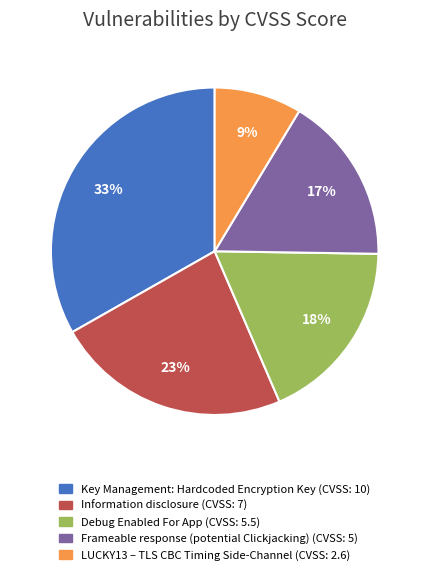

Which slice is the largest?

Key Management: Hardcoded Encryption Key